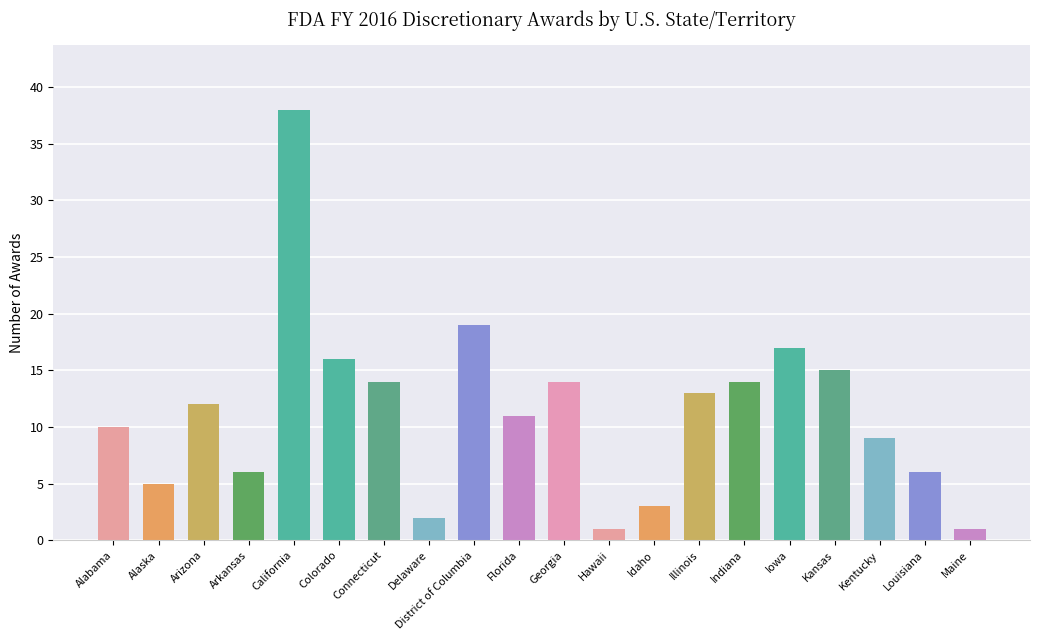

Reading left to right, what are all the values shown in this chart?

Alabama=10	Alaska=5	Arizona=12	Arkansas=6	California=38	Colorado=16	Connecticut=14	Delaware=2	District of Columbia=19	Florida=11	Georgia=14	Hawaii=1	Idaho=3	Illinois=13	Indiana=14	Iowa=17	Kansas=15	Kentucky=9	Louisiana=6	Maine=1